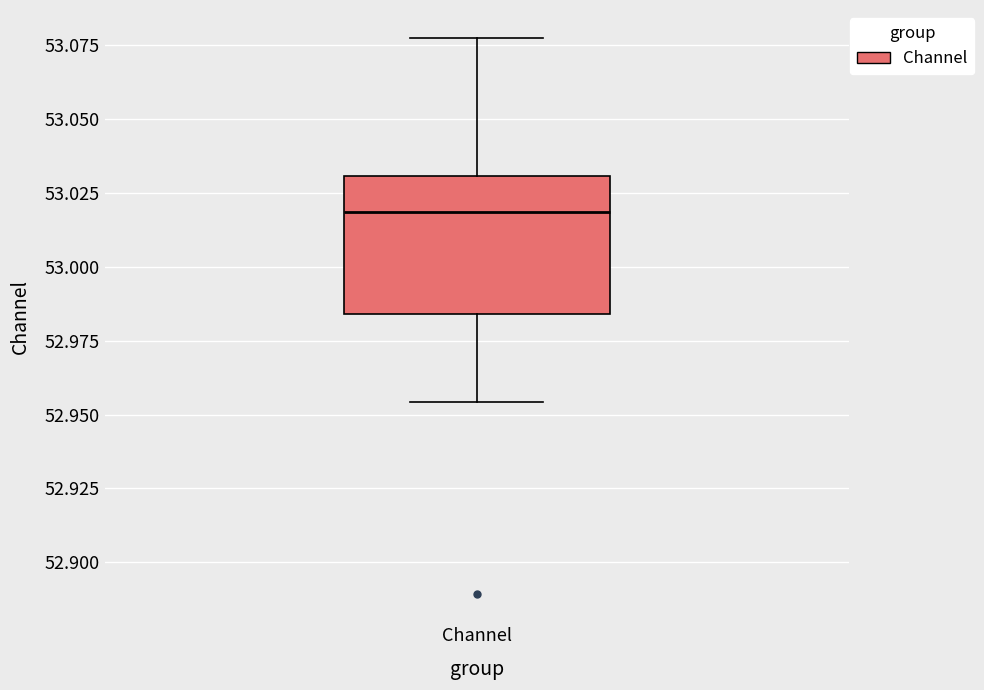

Transcribe this box plot: give where the median line is, the range the box spans, and where the two whiskers end, as read against the y-axis. The values are not printed on the chart, so give them approximately, as read against the axis.

median 53.020, box 52.985 to 53.030, whiskers 52.955 to 53.080